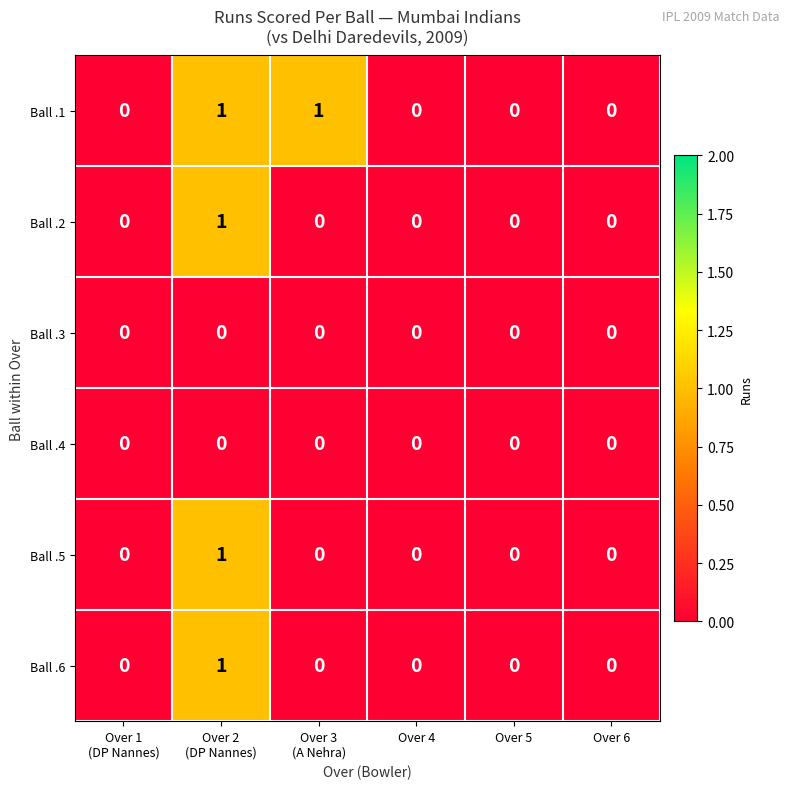

The value of Ball .3 at Over 4 is 0. True or false?

True